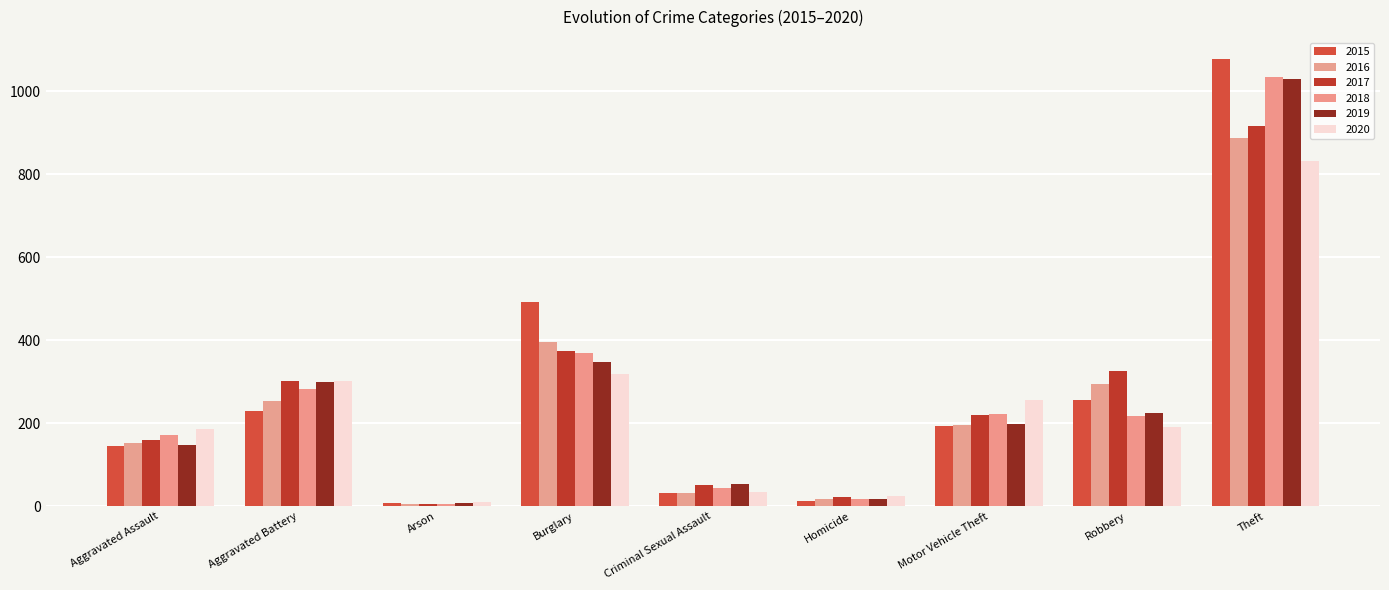

Does the chart contain any negative values?

No